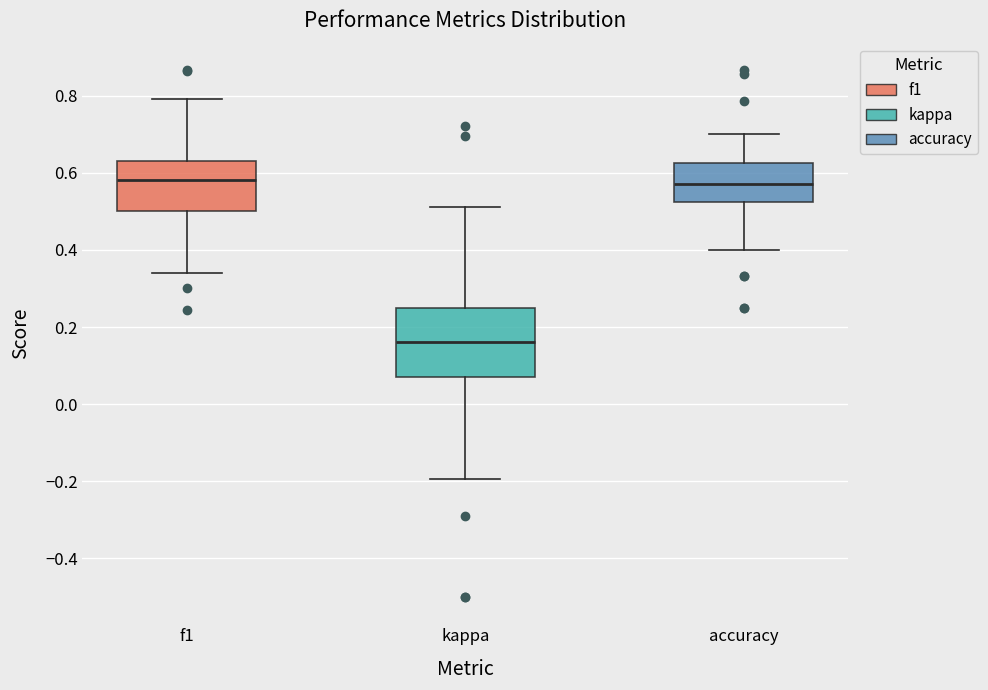

Where is the upper edge of the box for accuracy on the y-axis? The values are not printed on the chart, so give them approximately, as read against the axis.

0.62